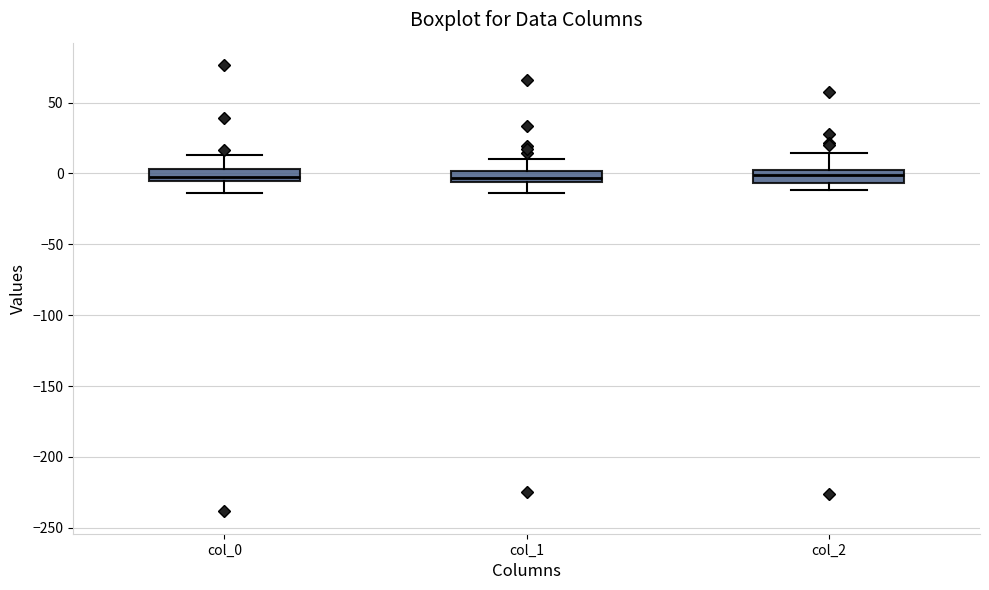

Reading left to right, transcribe this box plot: for each box, give where its median line is, the range the box spans, and where its two whiskers end, as read against the y-axis. The values are not printed on the chart, so give them approximately, as read against the axis.

col_0: median -5 (just above the box's lower edge), box -5 to 5, whiskers -15 to 15
col_1: median -5 (inside the box), box -5 to 0, whiskers -15 to 10
col_2: median 0 (inside the box), box -5 to 0, whiskers -10 to 15